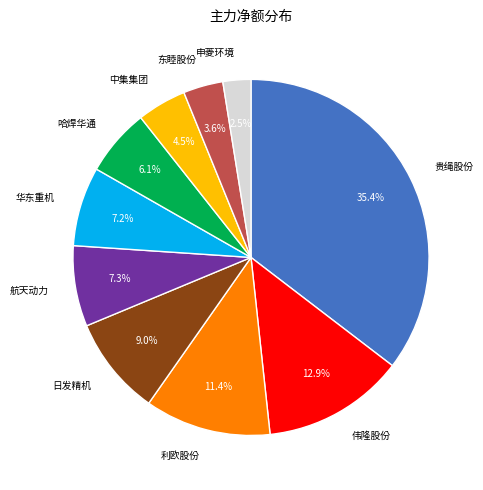

Between 哈焊华通 and 东睦股份, which is larger?

哈焊华通